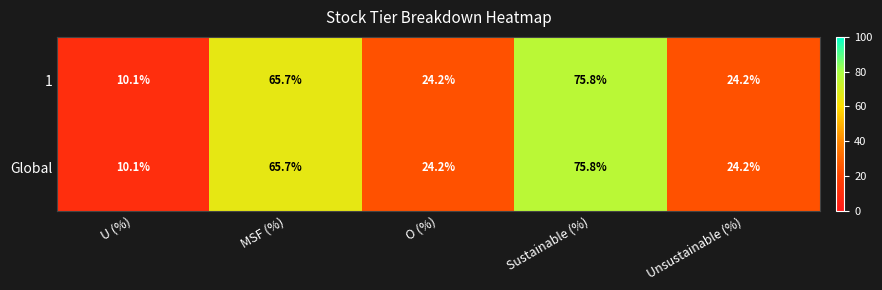

The value of Global at Sustainable (%) is 125.5. True or false?

False